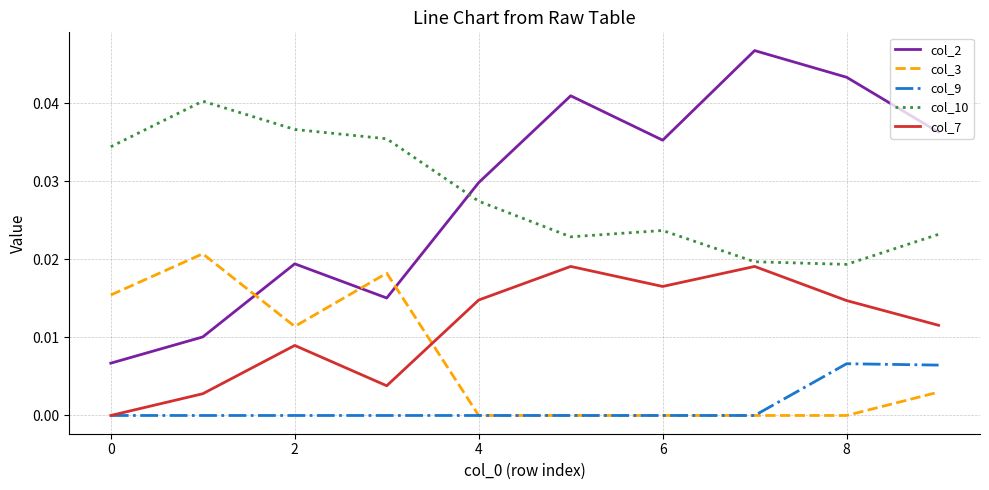

How many intersections are there between col_3 and col_7?

1